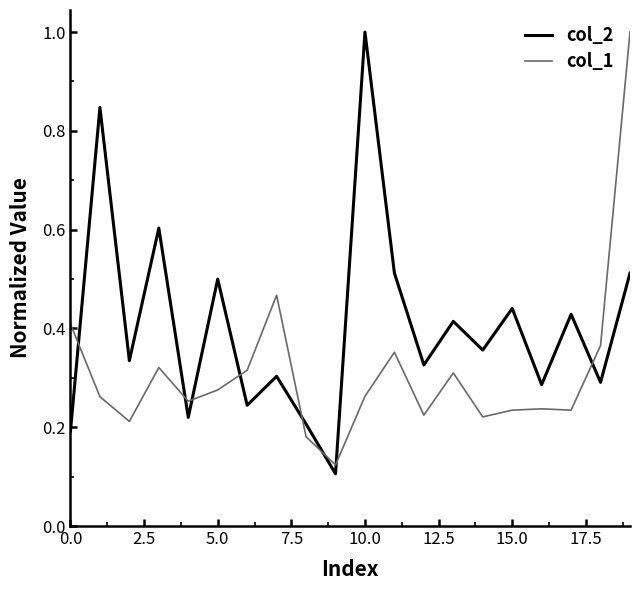

Which series has the largest total across all categories?

col_2